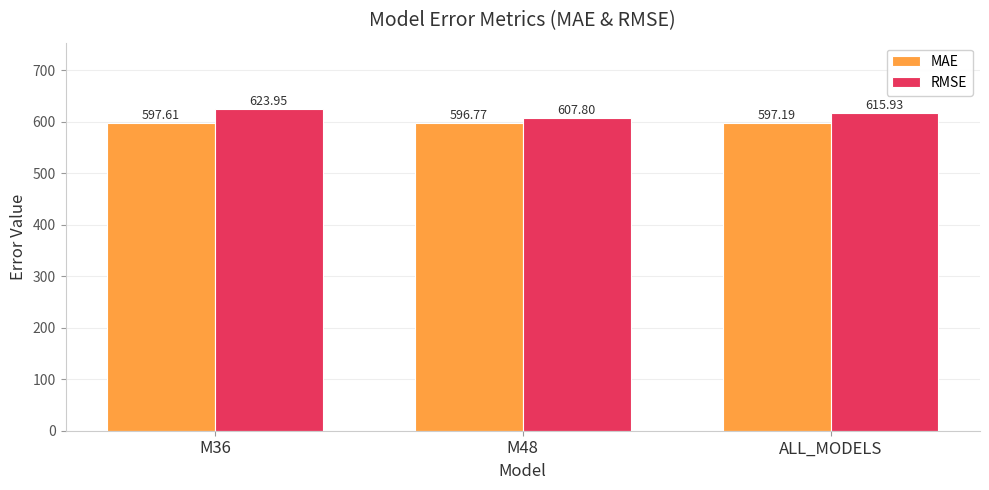

At M36, list the series in order from smallest to largest.

MAE, RMSE